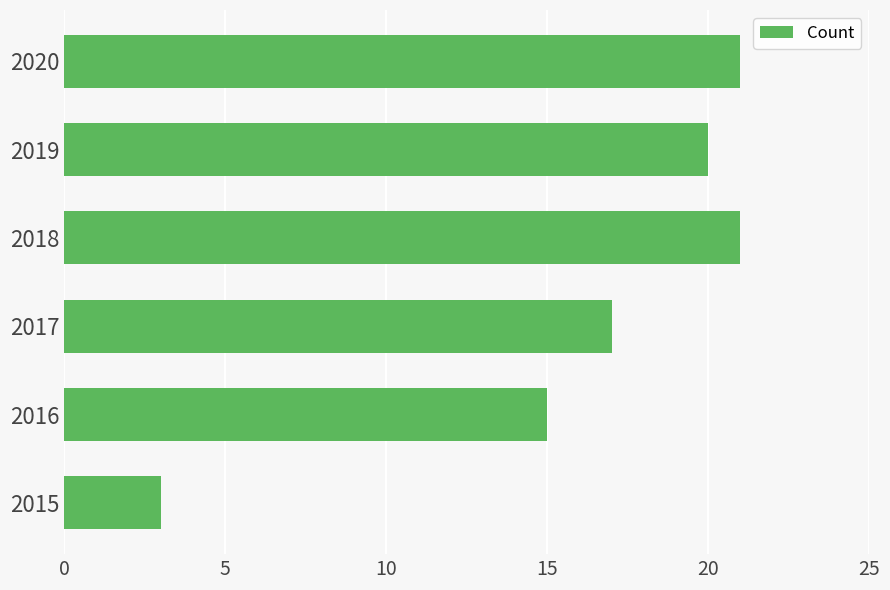

Reading bottom to top, what are all the values shown in this chart?

2015=3	2016=15	2017=17	2018=21	2019=20	2020=21